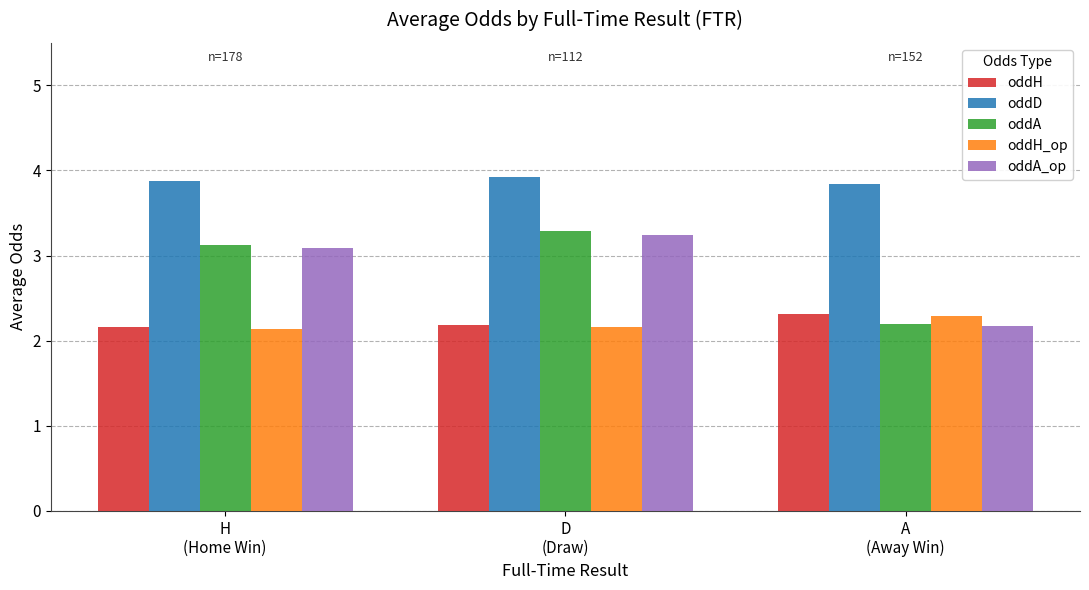

What is the average value of the oddH_op series?

2.2